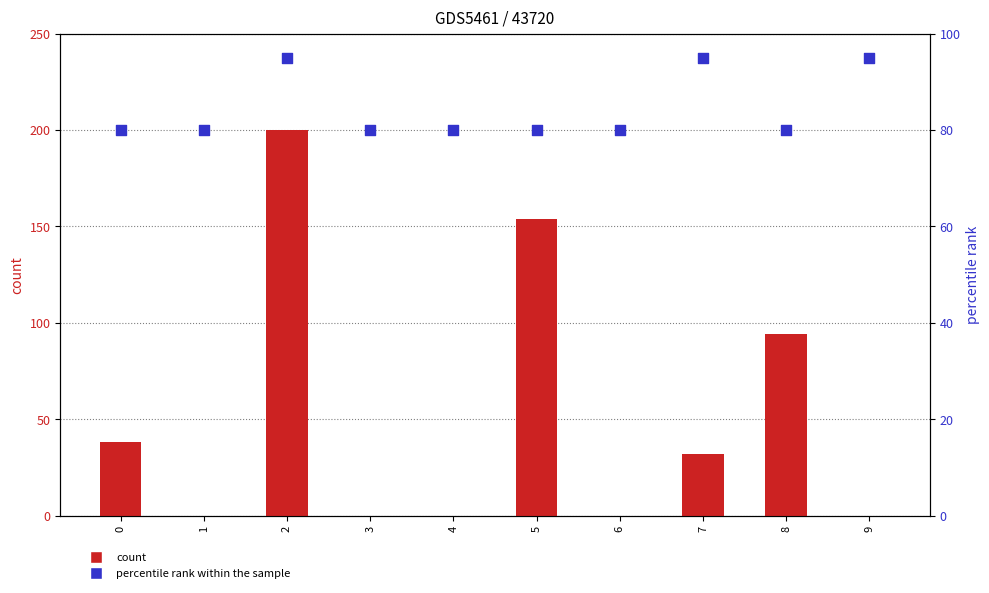

Which series has the largest total across all categories?

percentile rank within the sample